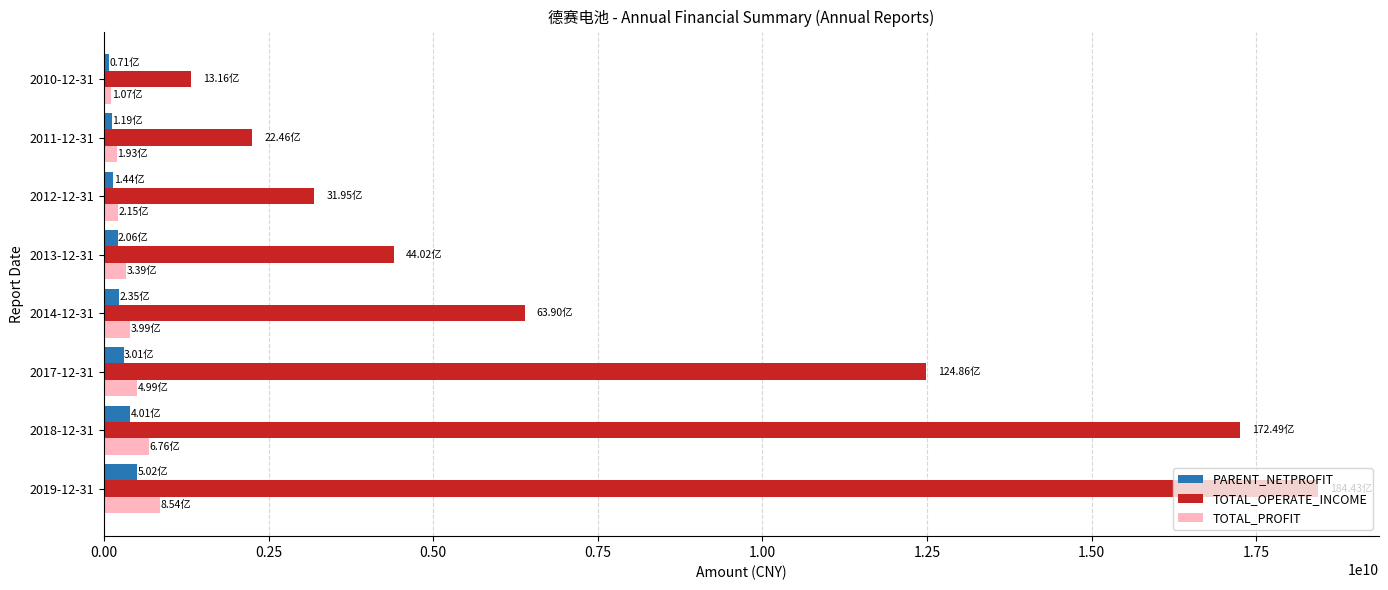

How many series are shown in this chart?

3